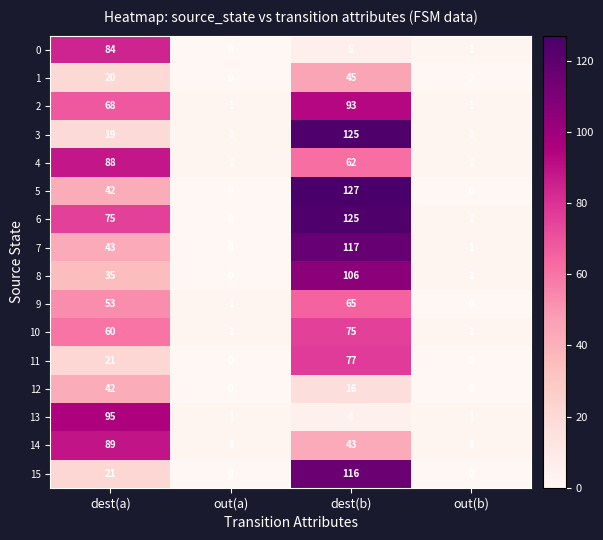

Which series has the largest total across all categories?

6